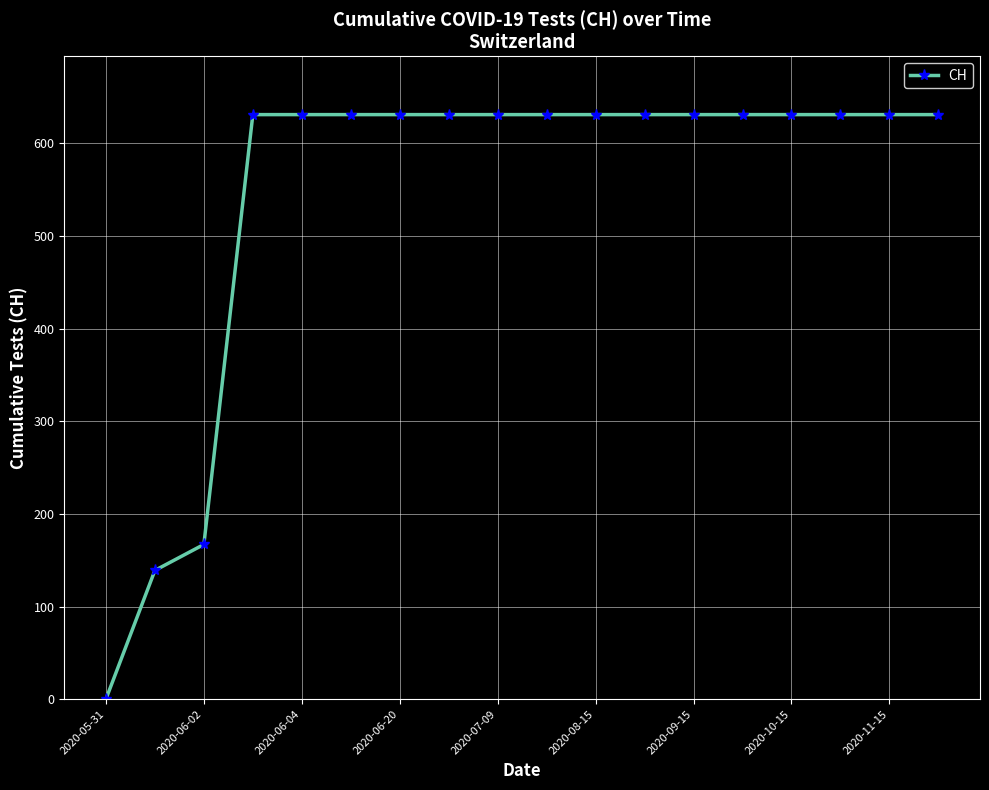

What is the sum of all values?

9771